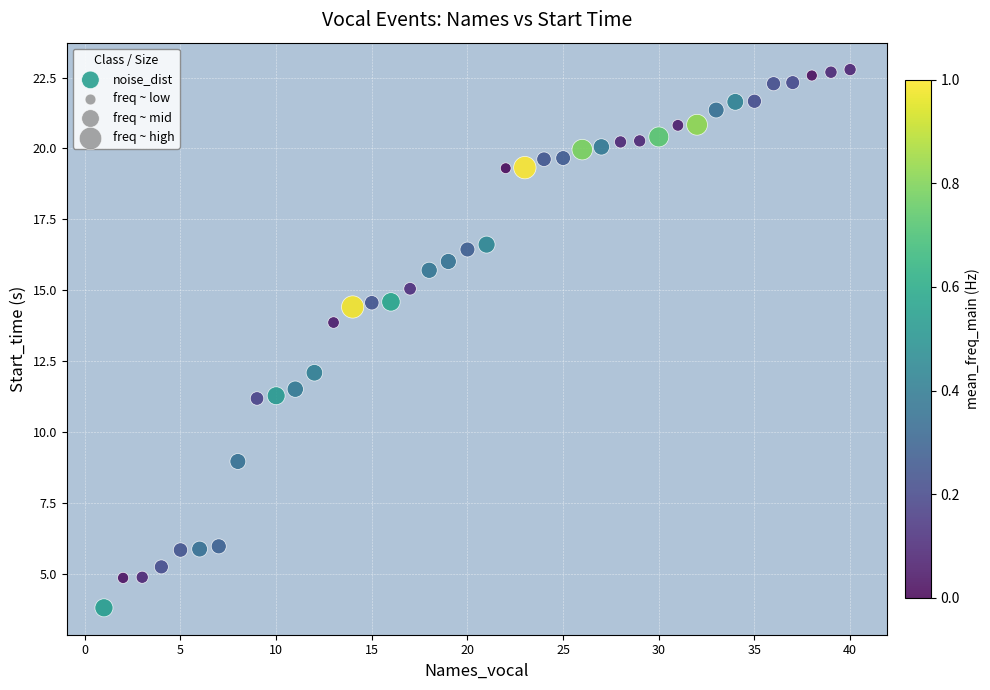

What is the range of Y values (max minus min)?

19.0